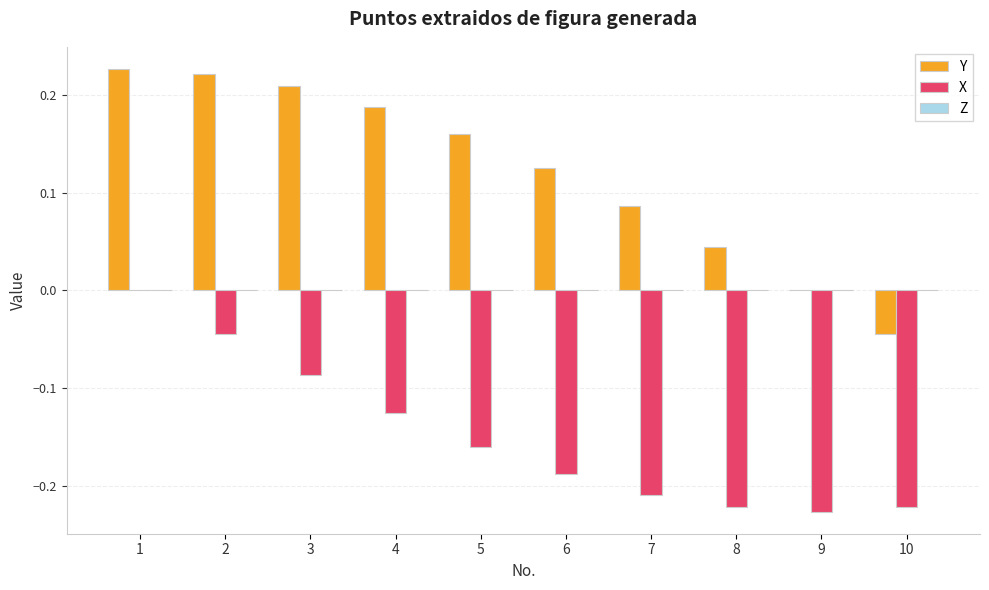

Which series has the largest total across all categories?

Y